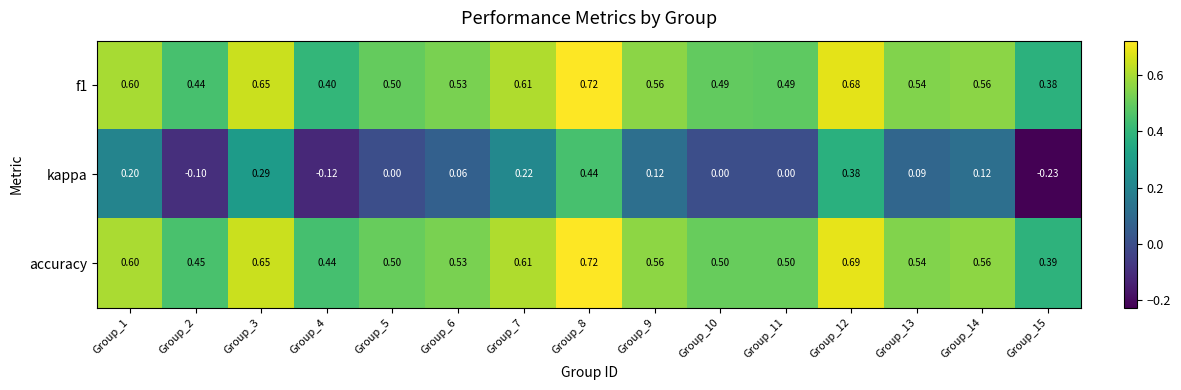

Which series has the largest total across all categories?

accuracy